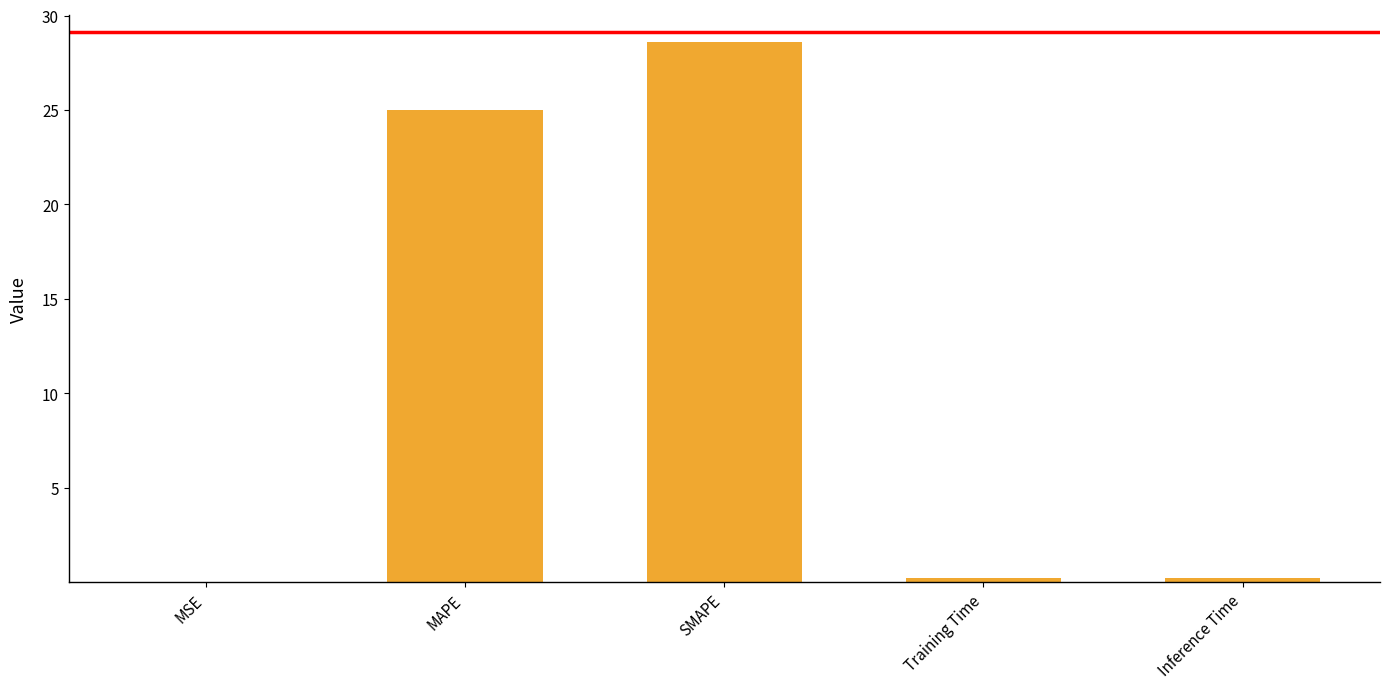

Where is the data nearest to the value 14?

MAPE